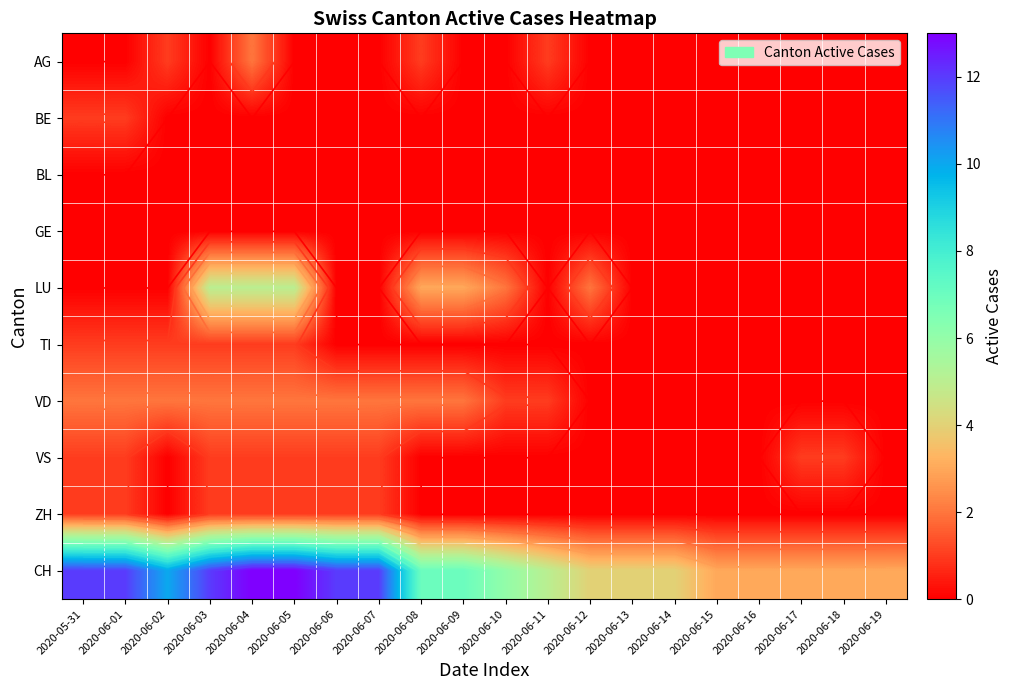

What is the total value across all series at 2020-06-19?

3